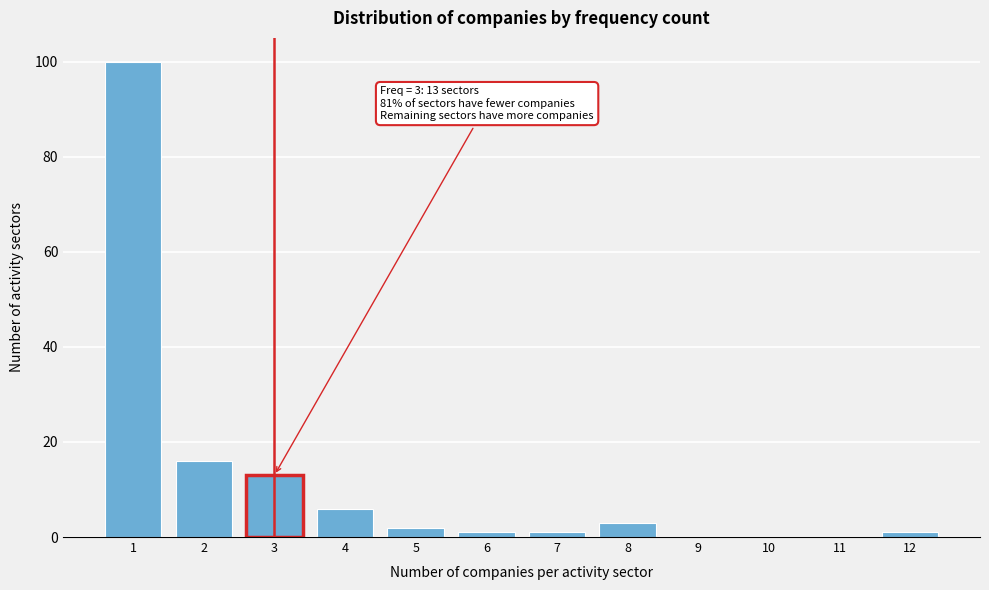

Reading right to left, extract all data points from this chart.

12=1	11=0	10=0	9=0	8=3	7=1	6=1	5=2	4=6	3=13	2=16	1=100